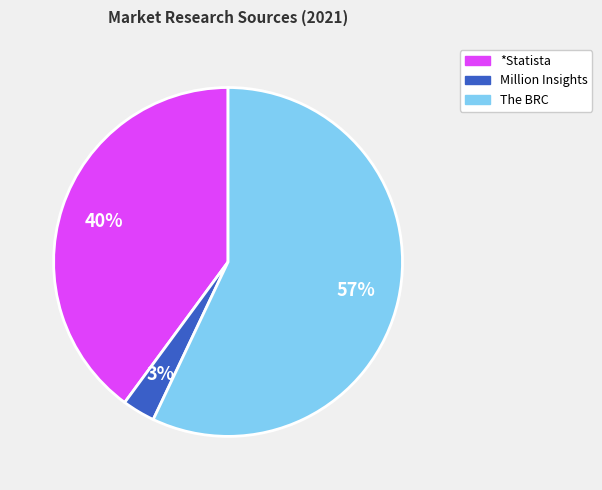

Does *Statista account for over 50% of the chart?

No